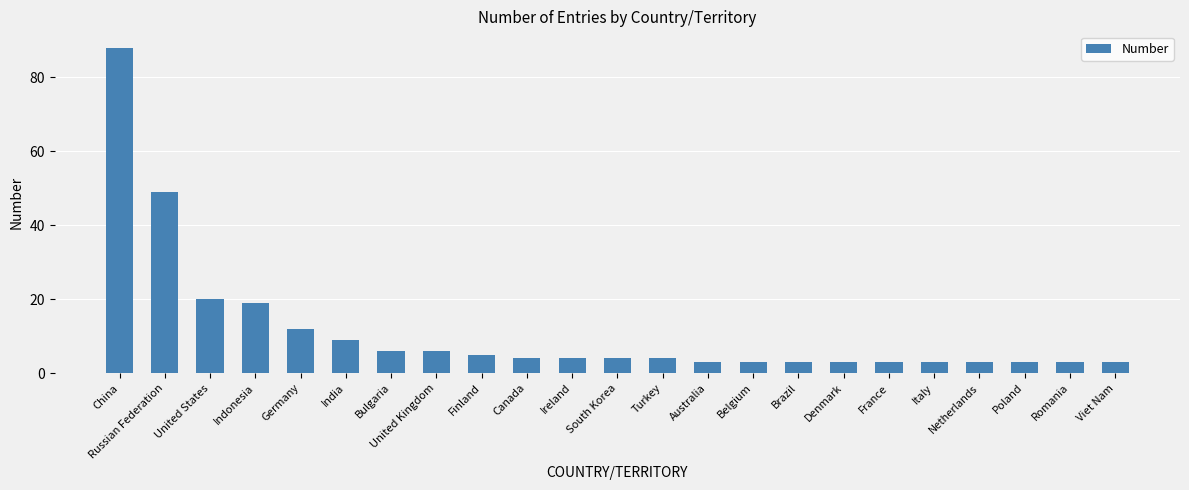

What position from the right is Romania?

2